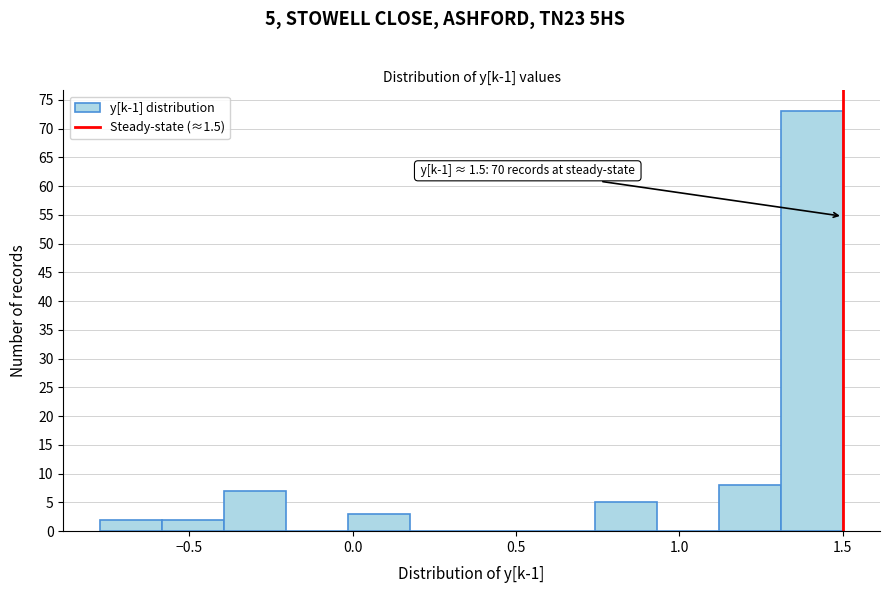

Read against the x-axis, roughly where is the centre of the tallest bar?

1.40